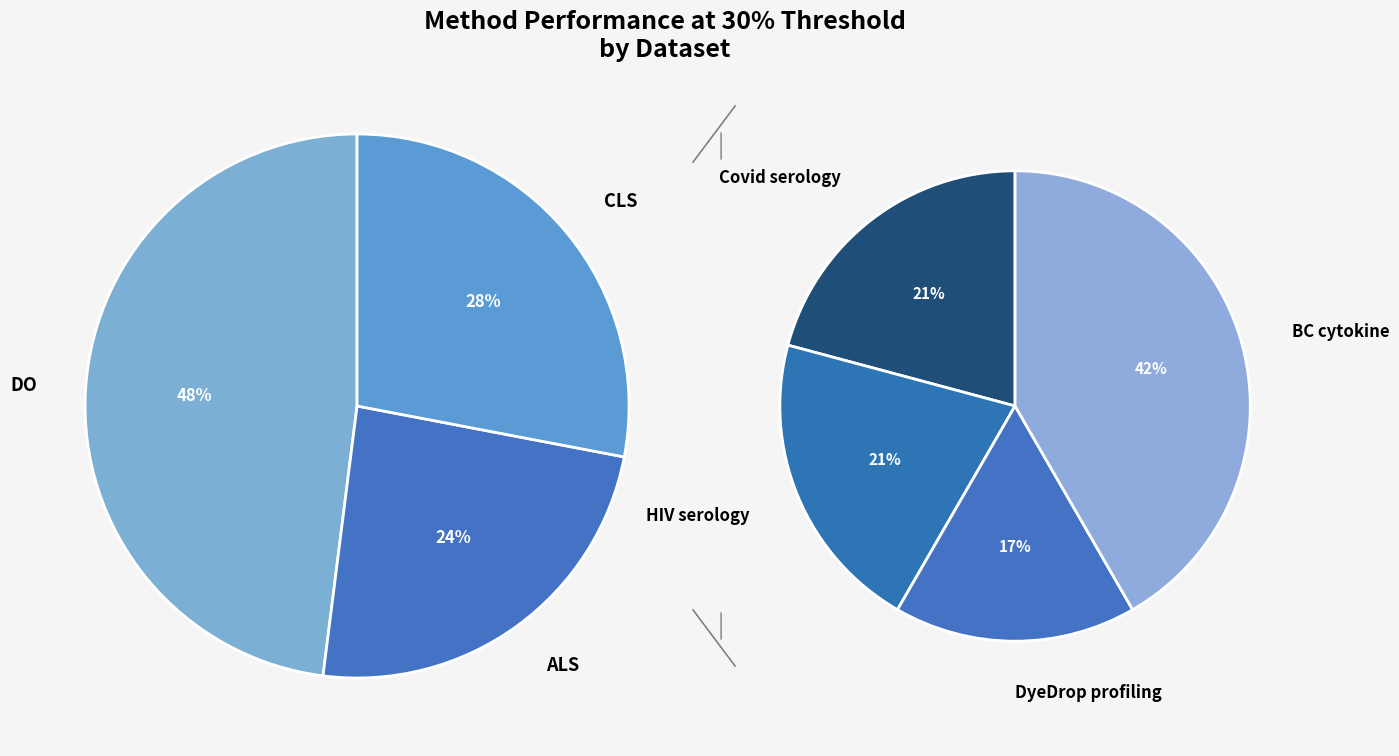

The ALS slice represents 1% of the pie. True or false?

False